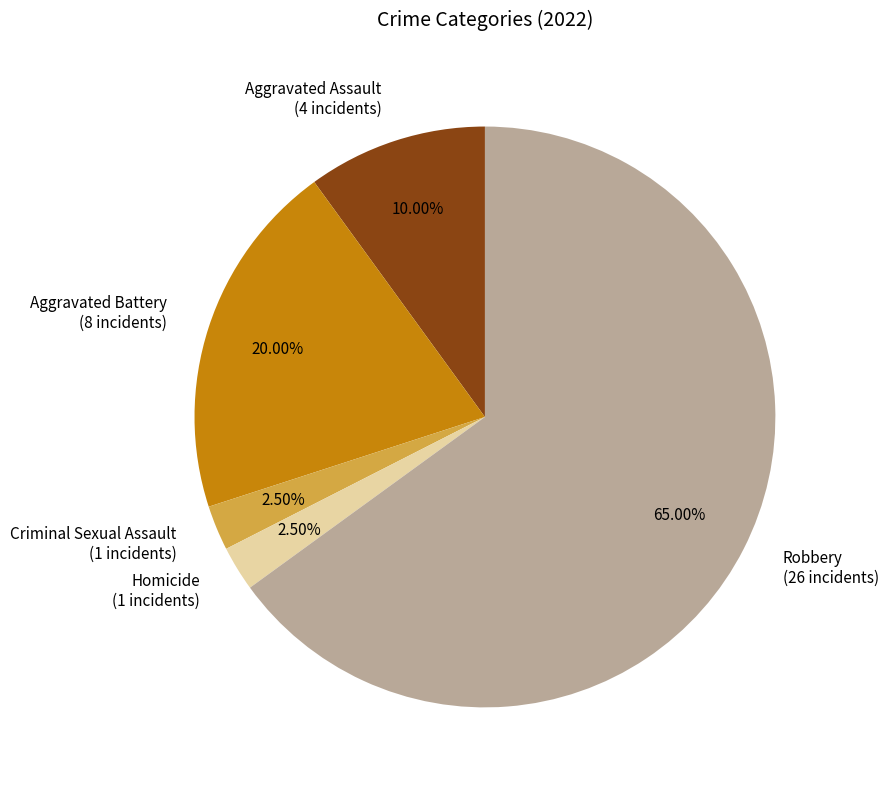

Is Robbery (26 incidents) the majority of the pie?

Yes